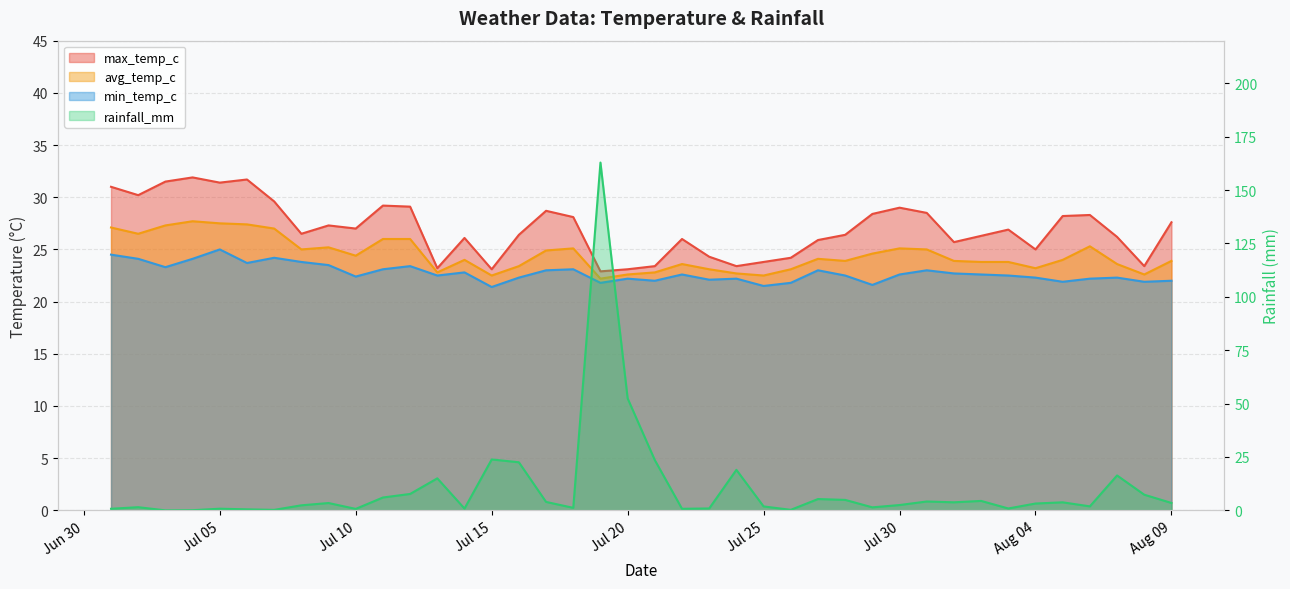

Reading left to right, list all the values displayed in this chart.

max_temp_c: 31.0	30.2	31.5	31.9	31.4	31.7	29.6	26.5	27.3	27.0	29.2	29.1	23.2	26.1	23.1	26.4	28.7	28.1	22.9	23.1	23.4	26.0	24.3	23.4	23.8	24.2	25.9	26.4	28.4	29.0	28.5	25.7	26.3	26.9	25.0	28.2	28.3	26.2	23.4	27.6
avg_temp_c: 27.1	26.5	27.3	27.7	27.5	27.4	27.0	25.0	25.2	24.4	26.0	26.0	22.8	24.0	22.5	23.4	24.9	25.1	22.2	22.6	22.8	23.6	23.1	22.7	22.5	23.1	24.1	23.9	24.6	25.1	25.0	23.9	23.8	23.8	23.2	24.0	25.3	23.6	22.6	23.9
min_temp_c: 24.5	24.1	23.3	24.1	25.0	23.7	24.2	23.8	23.5	22.4	23.1	23.4	22.5	22.8	21.4	22.3	23.0	23.1	21.8	22.2	22.0	22.6	22.1	22.2	21.5	21.8	23.0	22.5	21.6	22.6	23.0	22.7	22.6	22.5	22.3	21.9	22.2	22.3	21.9	22.0
rainfall_mm: 0.8	1.5	0.0	0.1	0.8	0.5	0.2	2.4	3.4	0.7	6.0	7.7	15.0	0.8	23.9	22.5	4.0	1.2	162.9	52.4	23.5	0.7	0.9	19.0	1.9	0.2	5.3	4.9	1.4	2.5	4.2	3.8	4.4	0.9	3.2	3.8	1.9	16.4	7.3	3.5